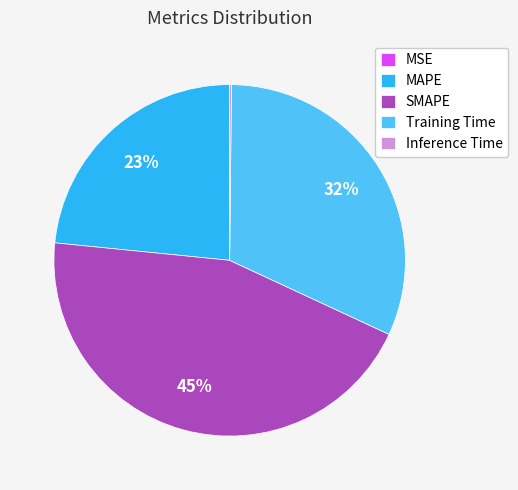

True or false: SMAPE accounts for 35% of the total.

False